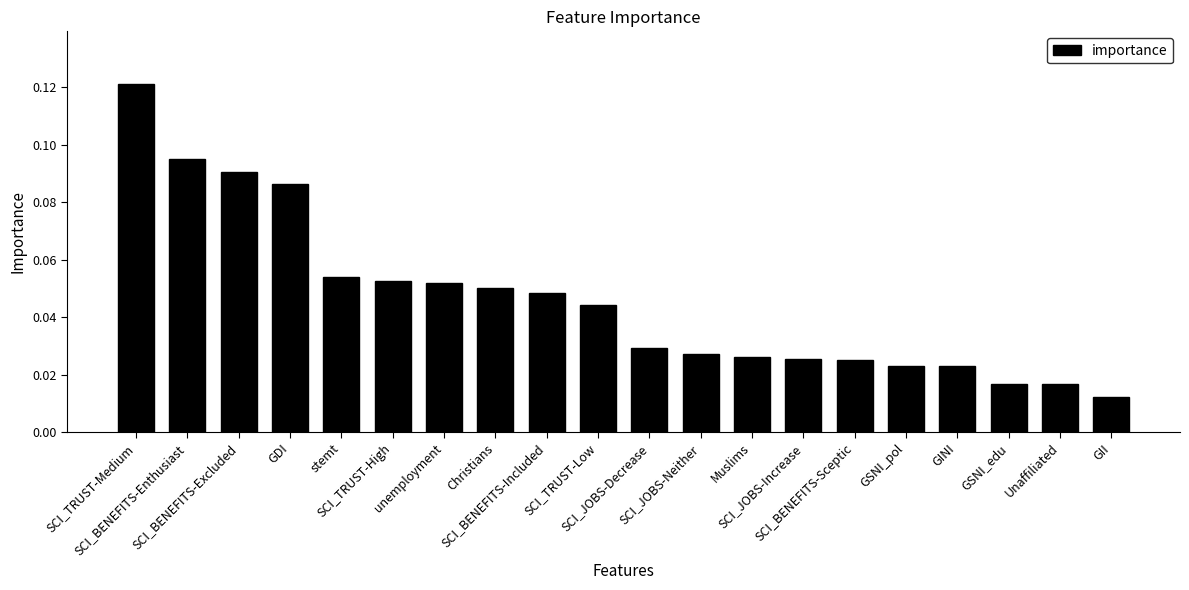

How many distinct data groups are displayed?

1